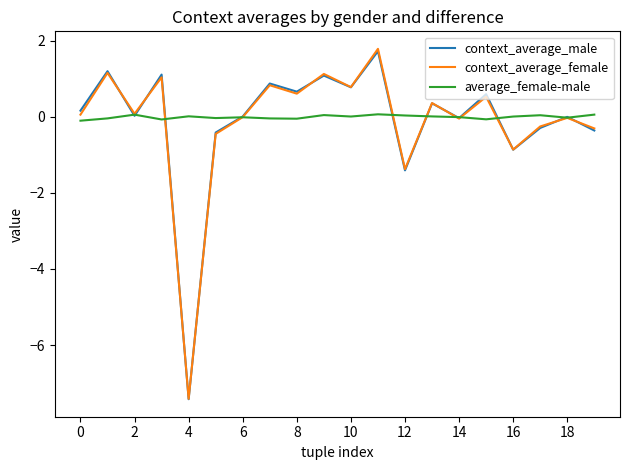

What is the maximum value for context_average_male?

1.7